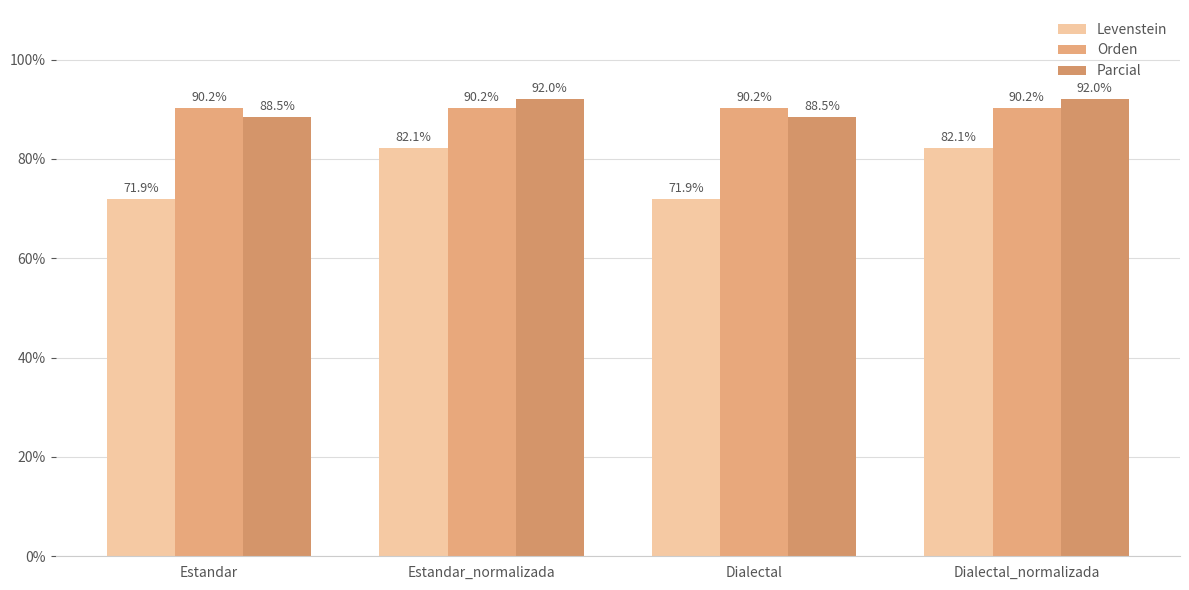

Rank the series by their maximum value, from highest to lowest.

Parcial, Orden, Levenstein